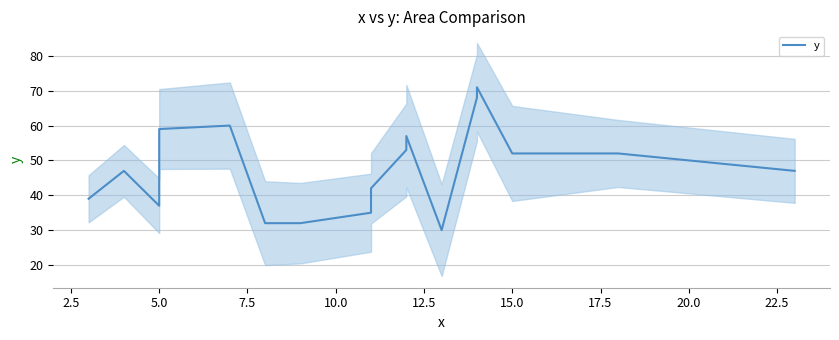

Does the chart have visible grid lines?

Yes